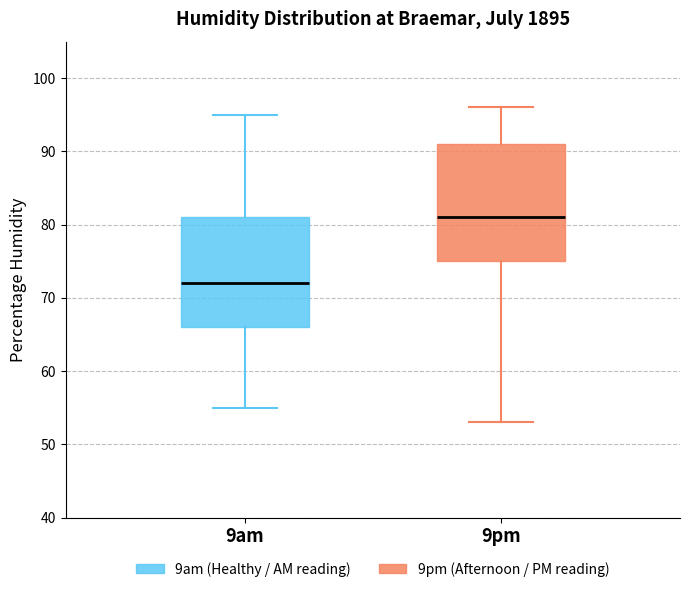

Reading left to right, transcribe this box plot: for each box, give where its median line is, the range the box spans, and where its two whiskers end, as read against the y-axis. The values are not printed on the chart, so give them approximately, as read against the axis.

9am: median 72, box 66 to 81, whiskers 55 to 95
9pm: median 81, box 75 to 91, whiskers 53 to 96